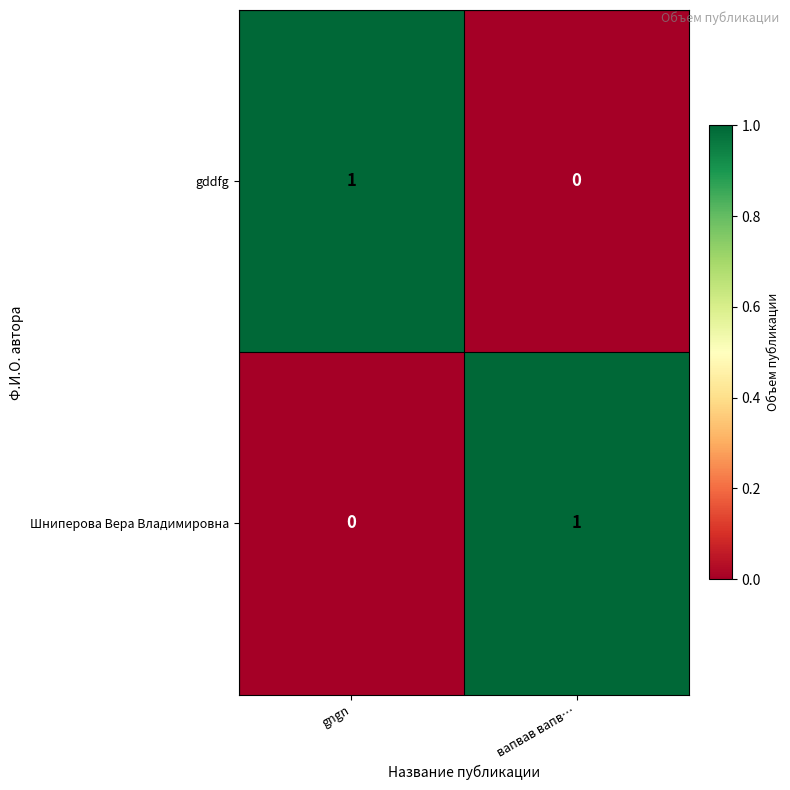

At which label is Шниперова Вера Владимировна closest to 0?

gngn